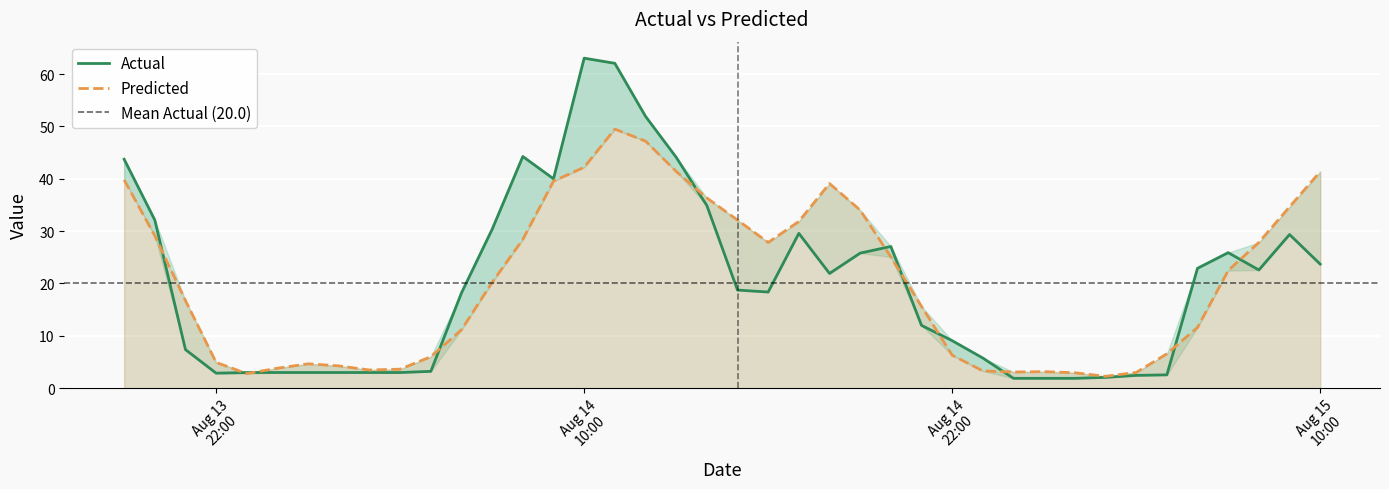

Is it true that Predicted equals 46.2 at Predicted?

False